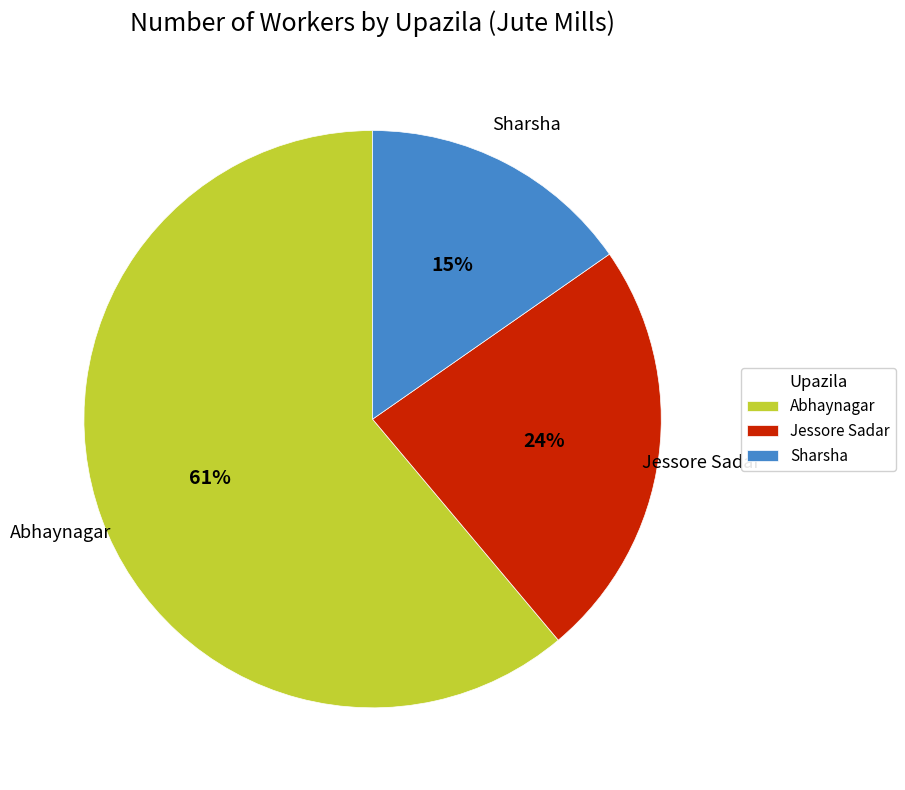

Do Sharsha and Jessore Sadar together represent more than half of the pie?

No